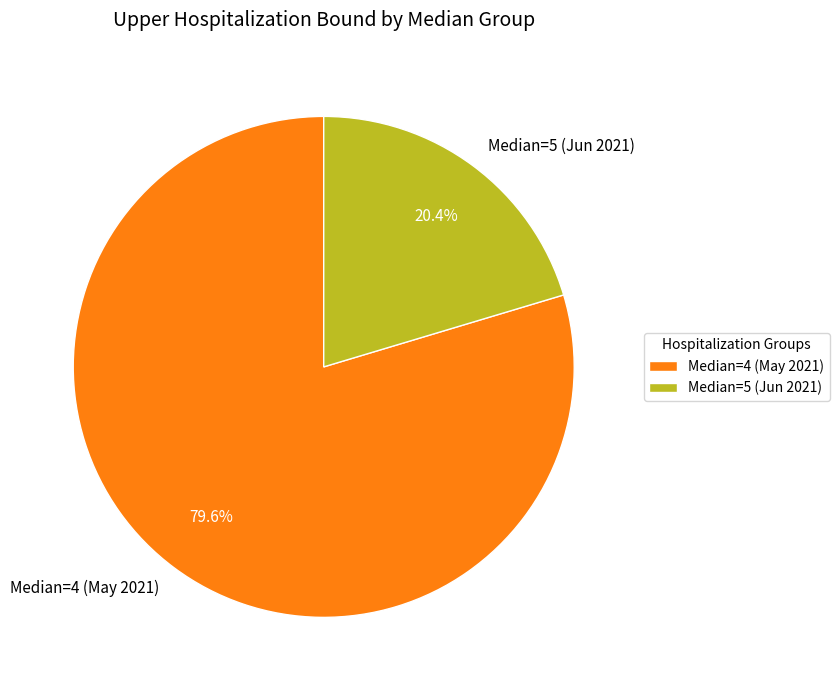

How many slices are in this pie chart?

2